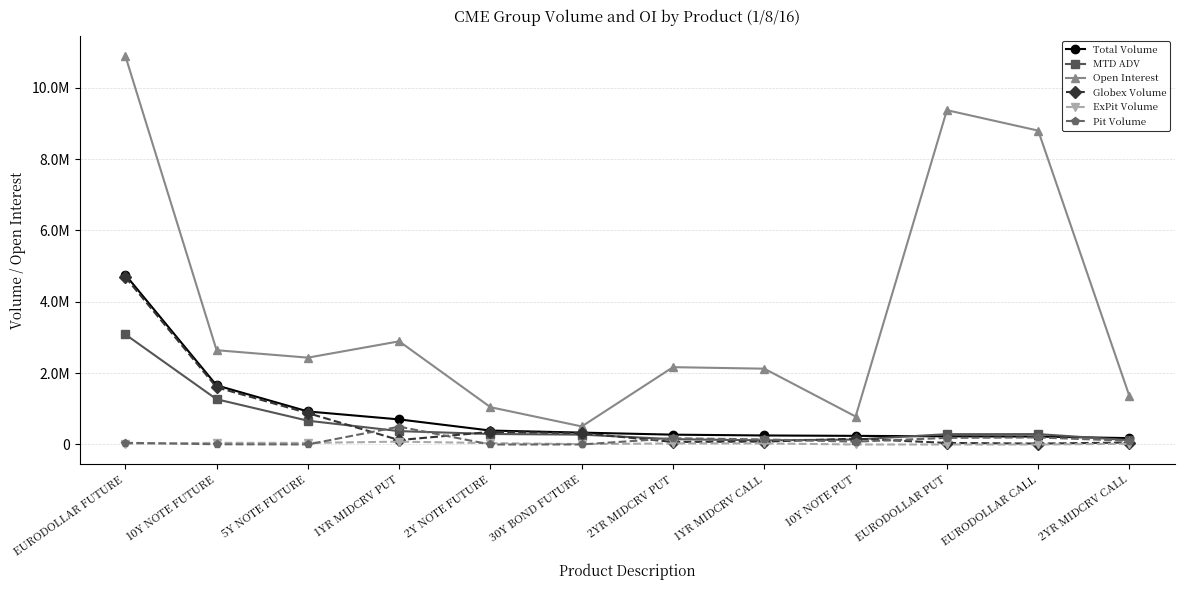

Is this an area chart (filled region under the line)?

No